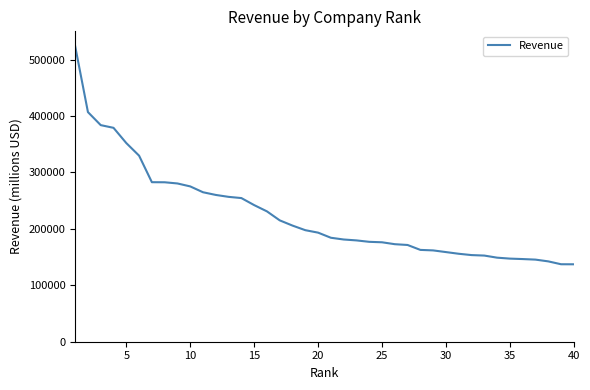

What is the difference between the maximum and minimum values?

386727